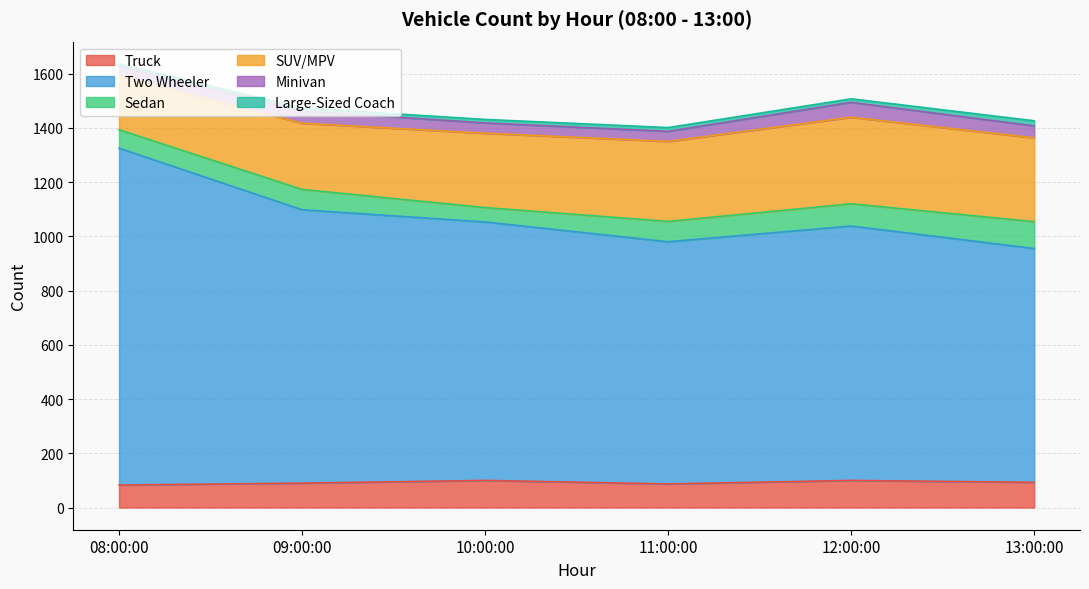

Count the number of data series in this chart.

6